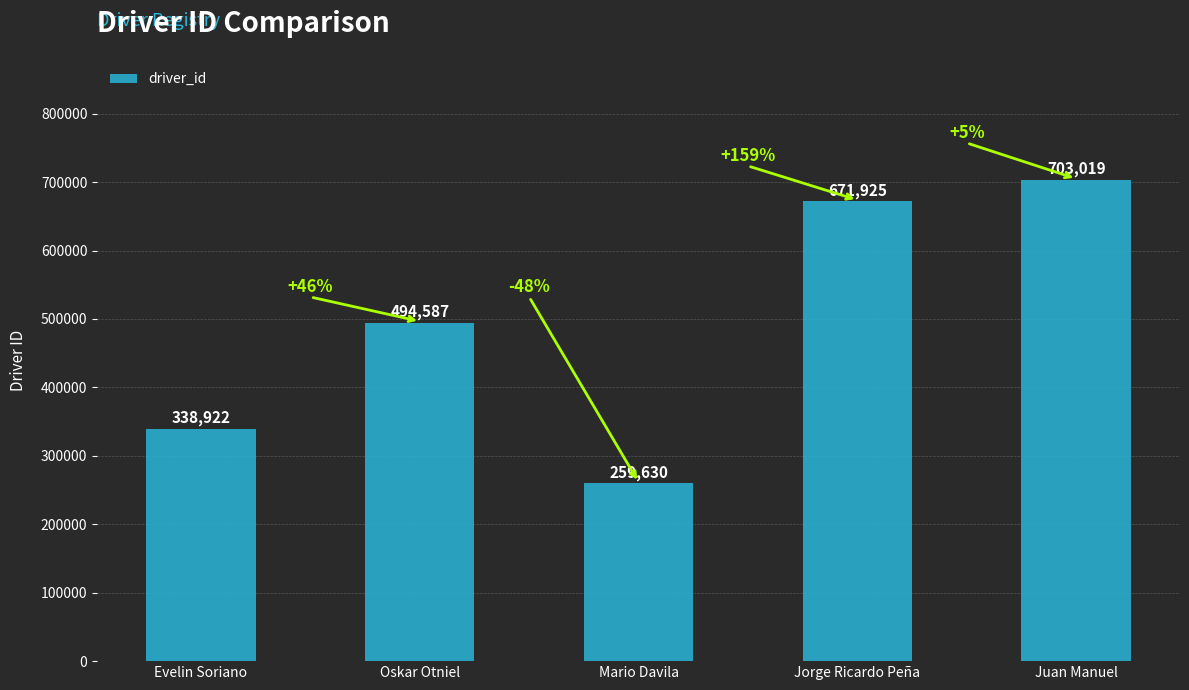

What is the difference between the values at Oskar Otniel and Mario Davila?

234957